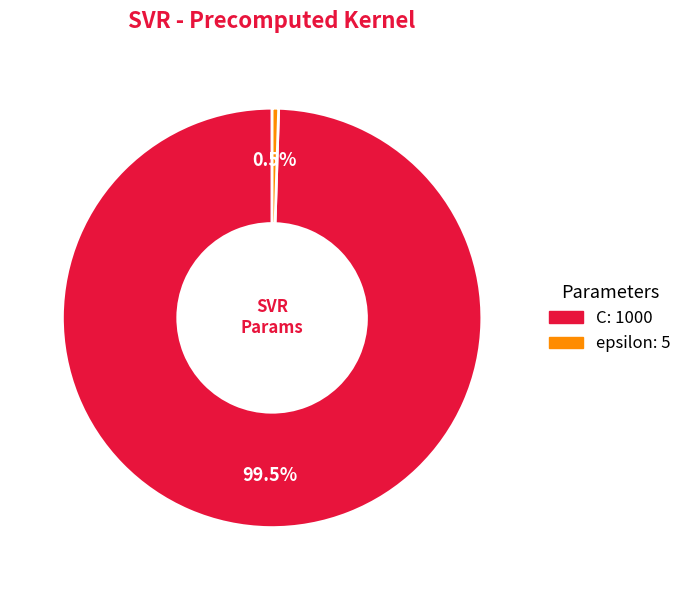

To the nearest percent, what is the average slice percentage?

50%